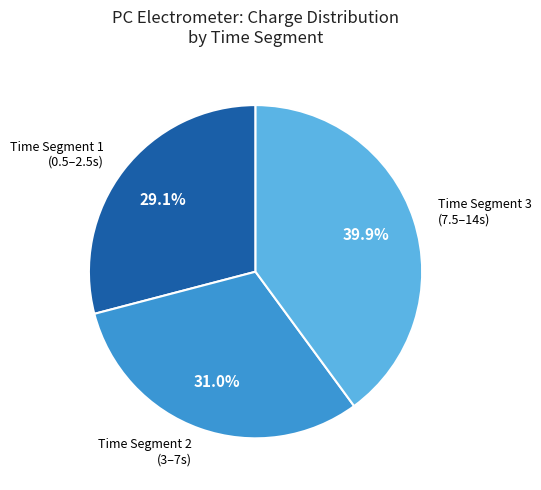

Is there a majority slice in this chart?

No